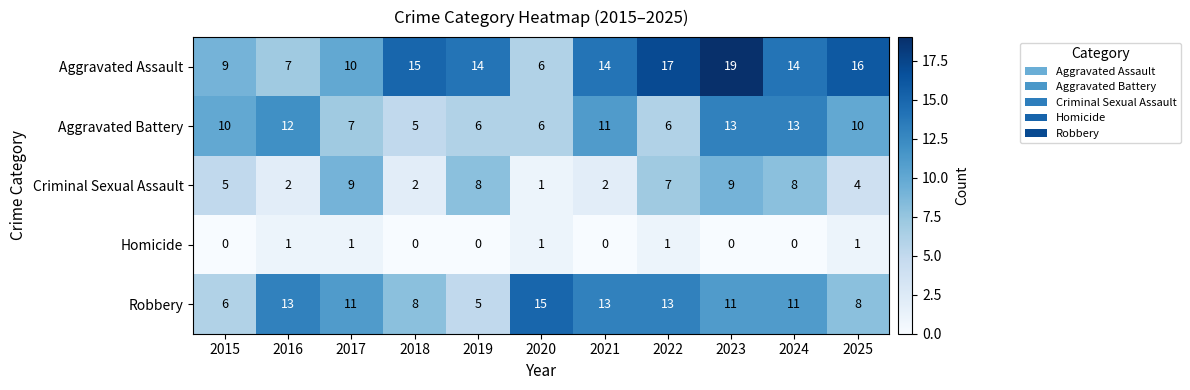

What is the sum of the Aggravated Battery values at 2020 and 2016?

18